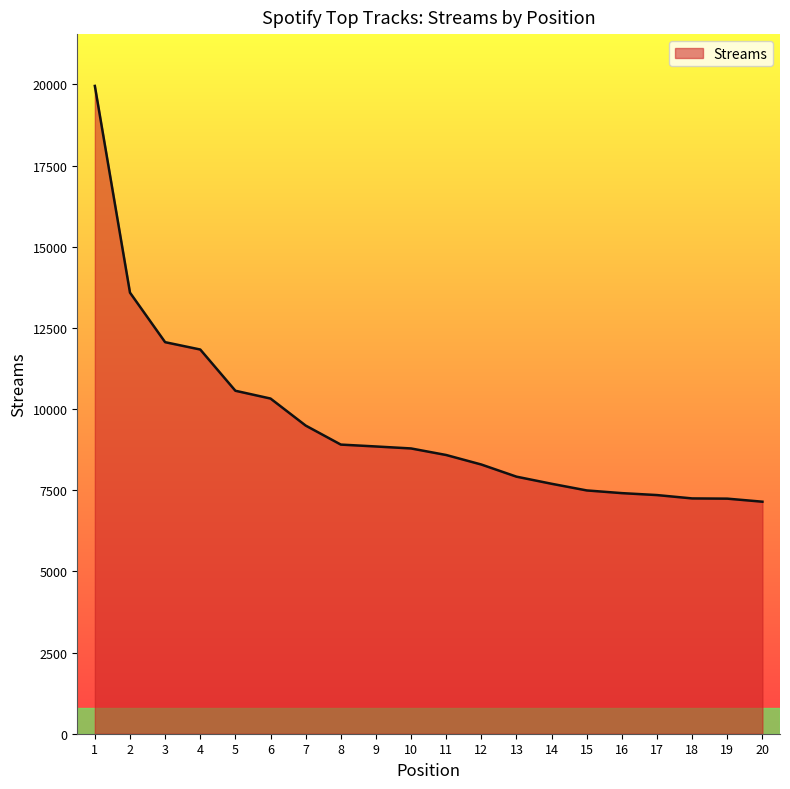

What is the difference between the maximum and second lowest values?

12711